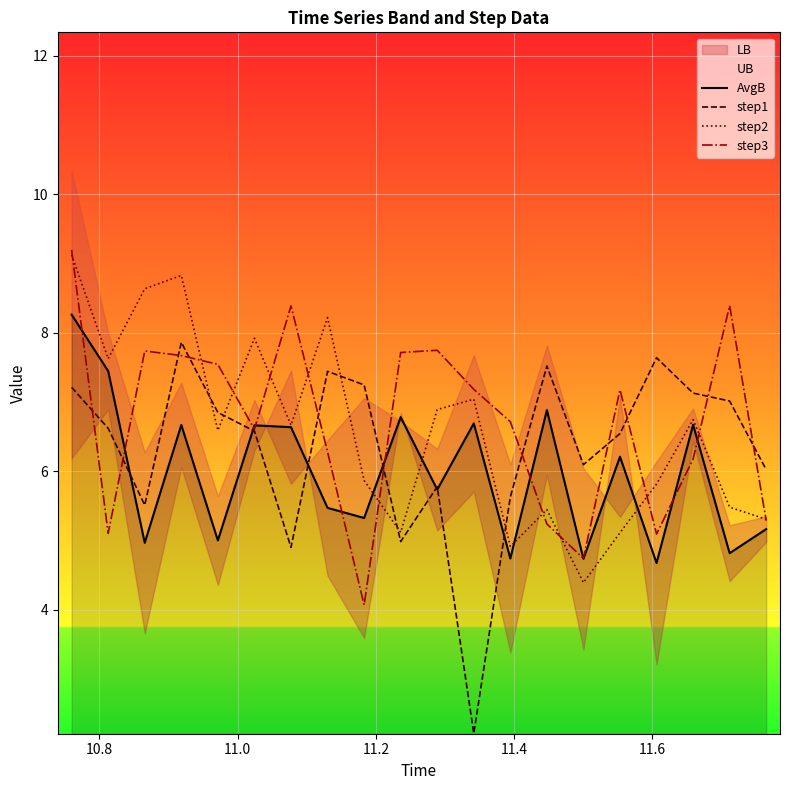

What is the maximum value for step2?

9.1